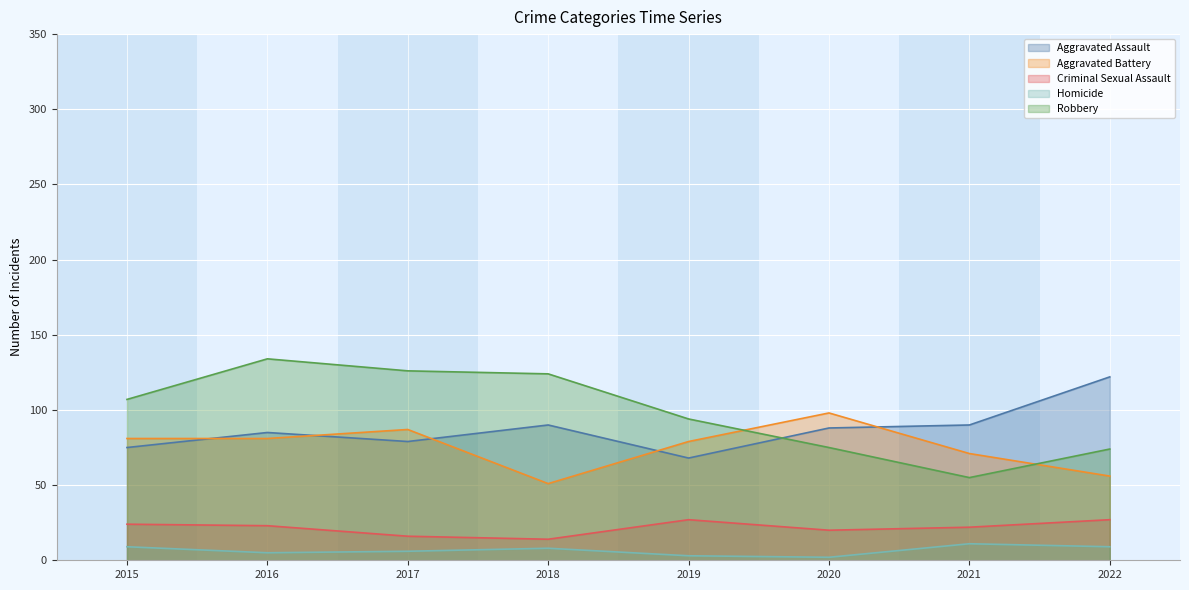

What is the approximate value of Aggravated Assault at 2021, to the nearest 5?

90